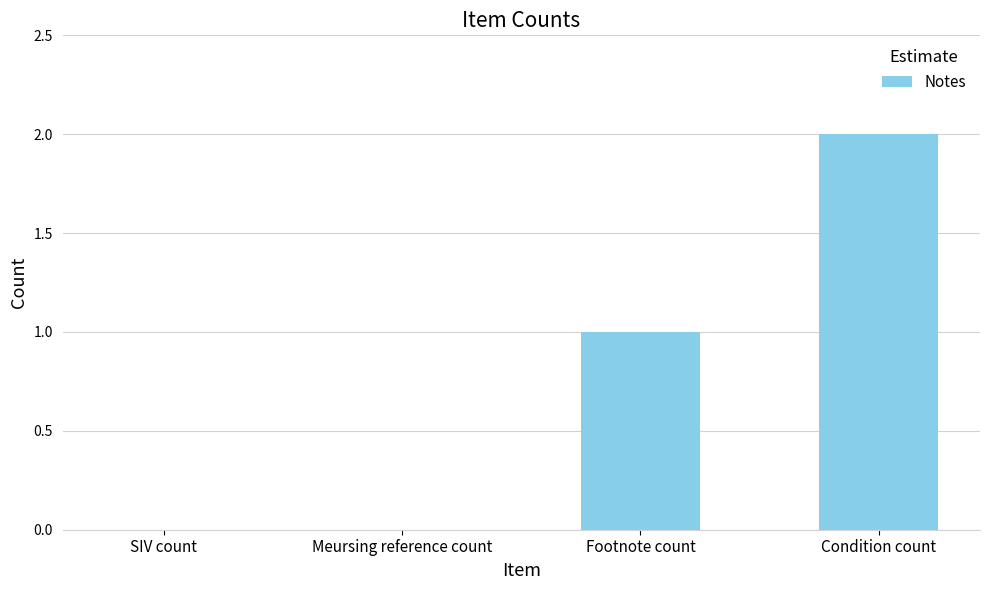

Which category has the highest value across all series?

Condition count